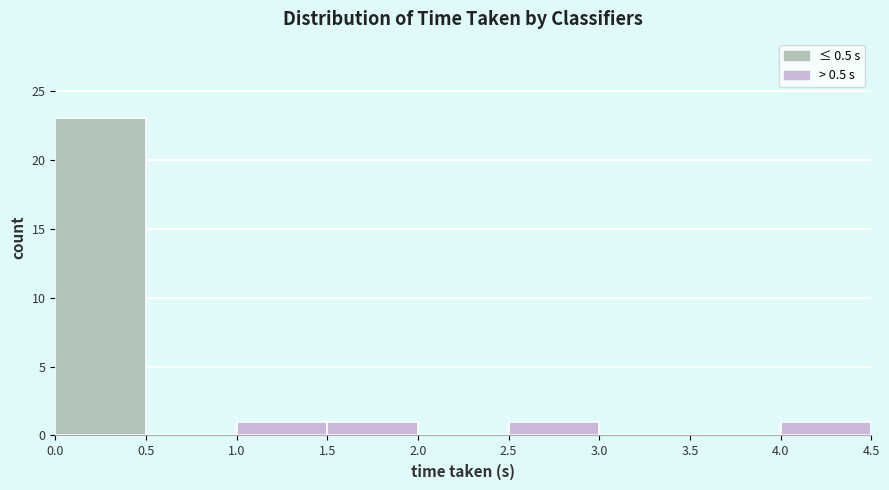

Over which range of the x-axis is the bar tallest?

0.0 to 0.5